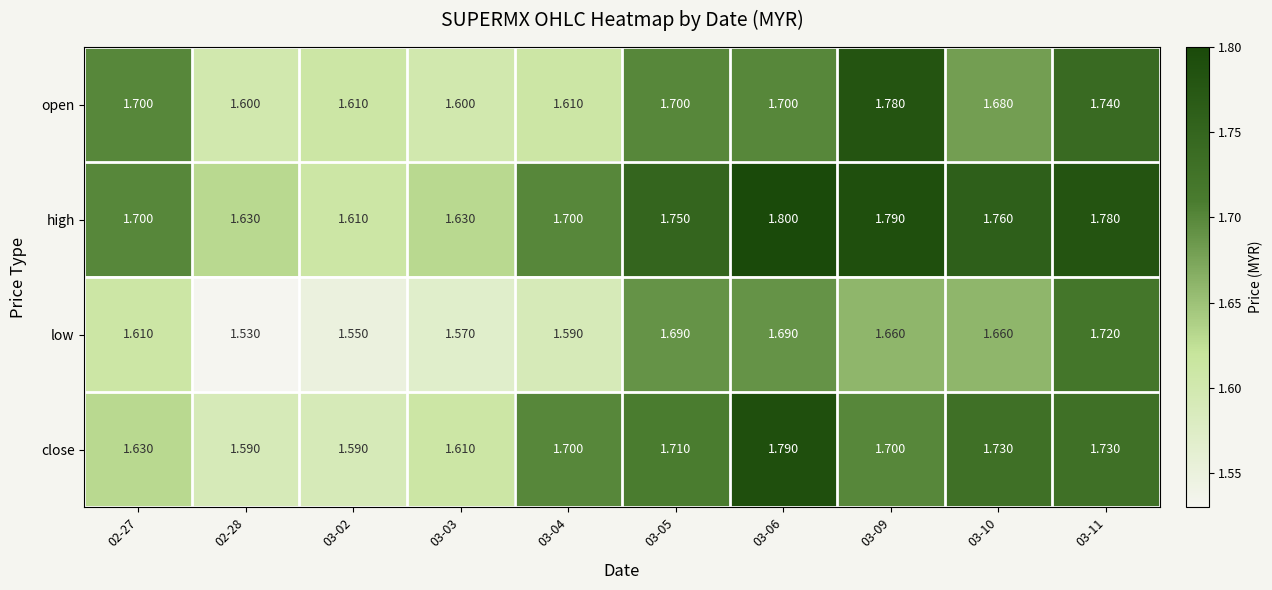

Which series has the largest range (max minus min)?

close